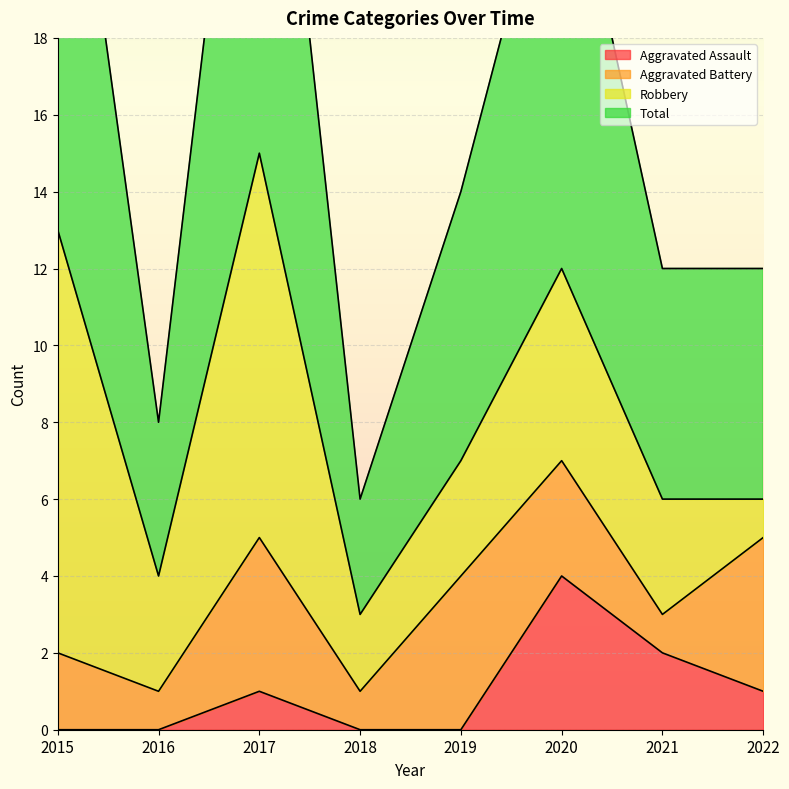

At which label does Aggravated Assault reach its minimum?

2015